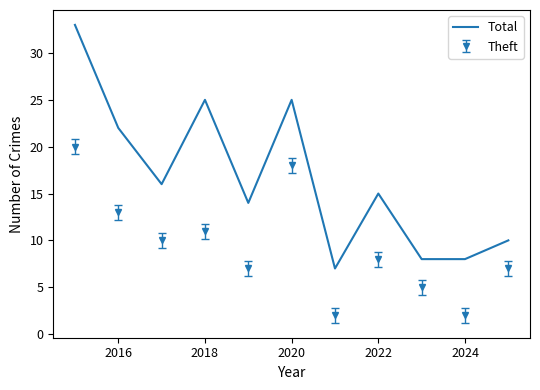

What is the lowest value of the Total series?

7